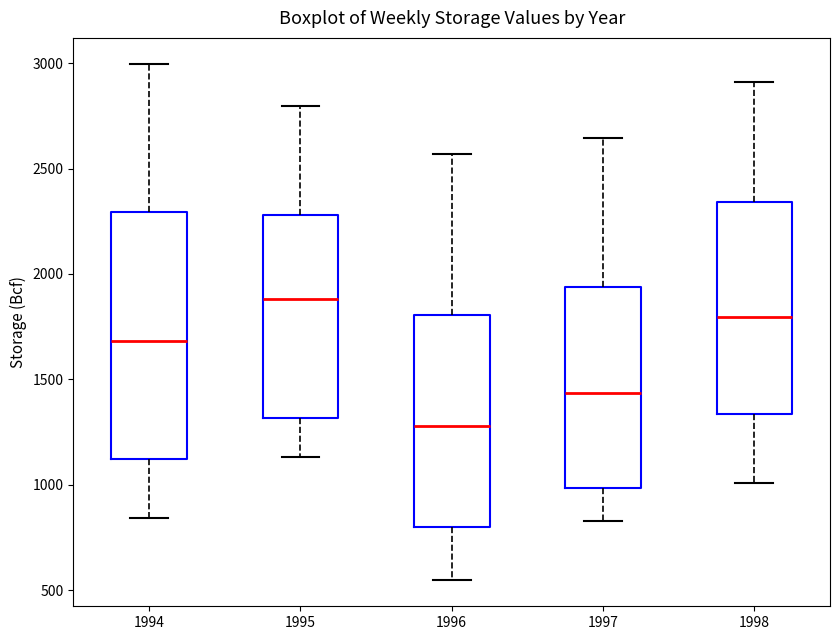

Which box has the lowest median line?

1996